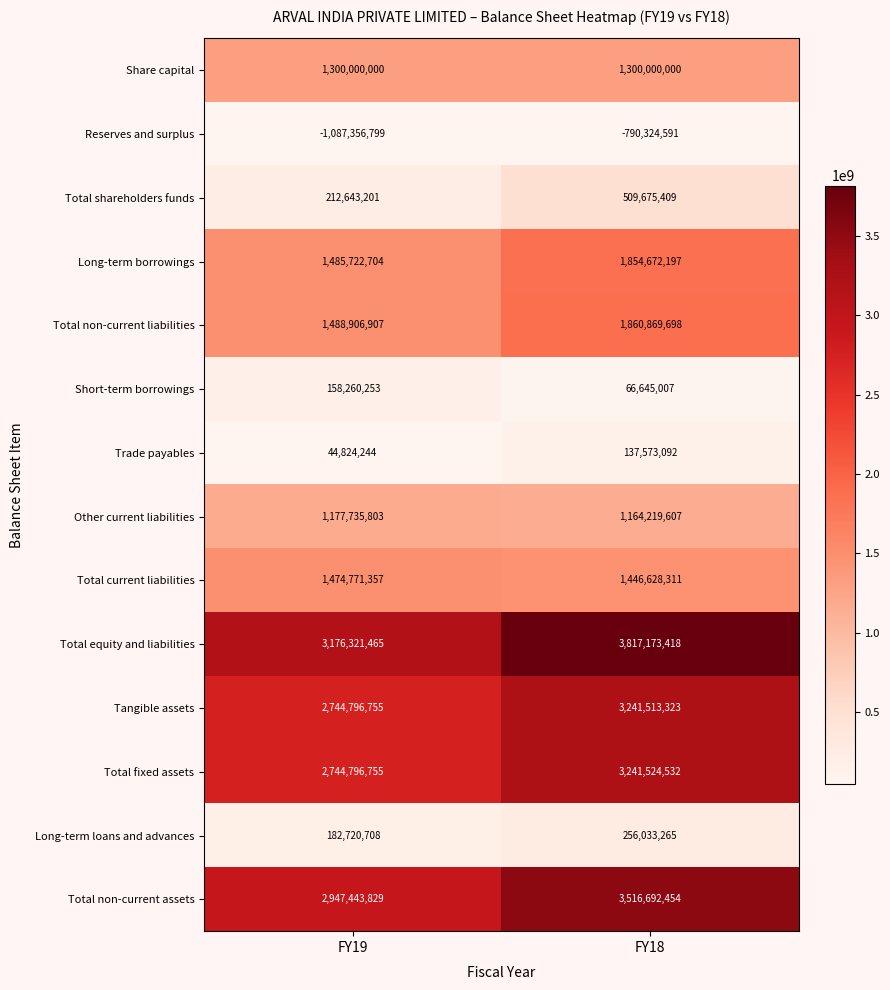

At how many categories does at least one series exceed 1102474377?

2